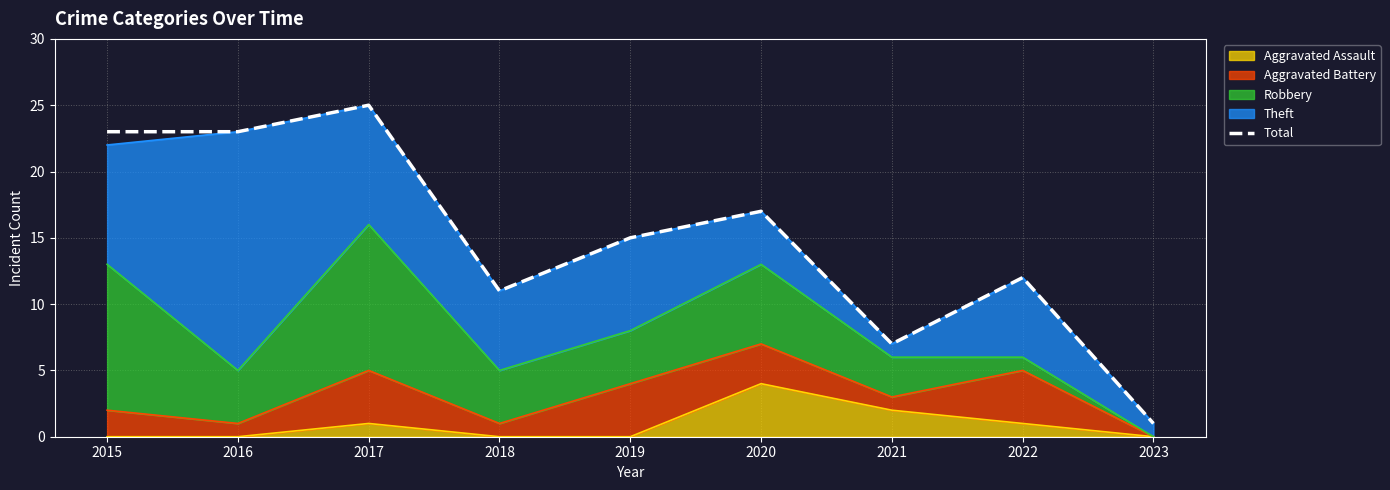

What is the average value?

15